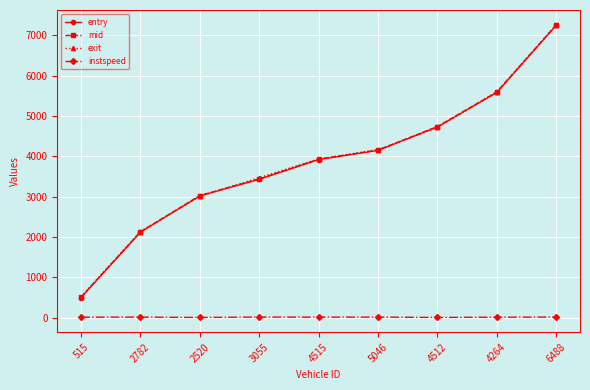

What is the label of the 9th point from the right?

515